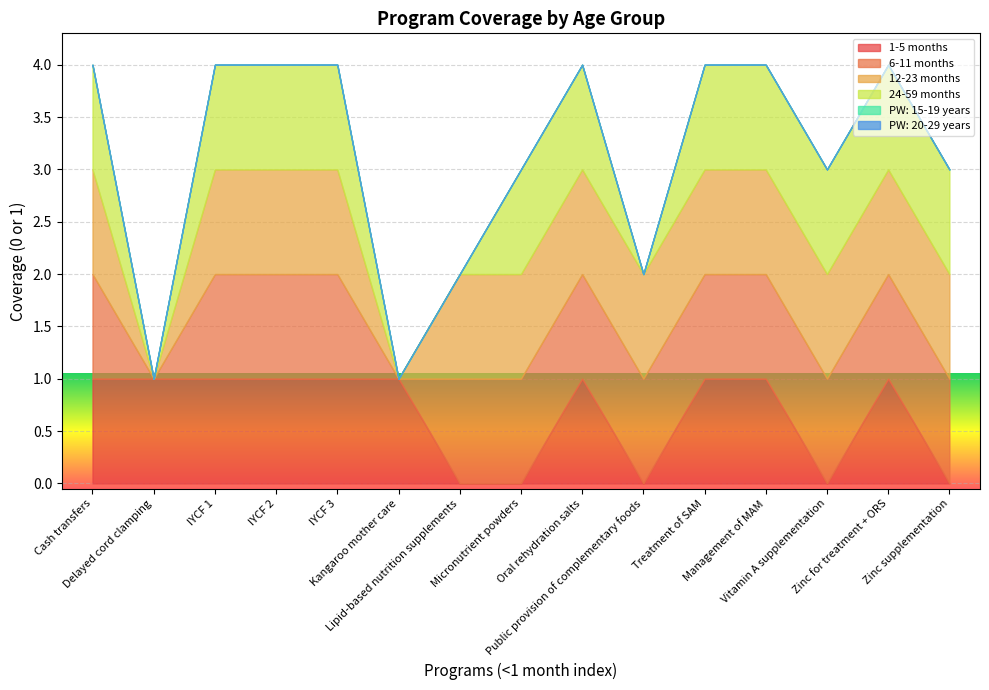

Reading left to right, transcribe all the data shown in this chart.

1-5 months: Cash transfers=1	Delayed cord clamping=1	IYCF 1=1	IYCF 2=1	IYCF 3=1	Kangaroo mother care=1	Lipid-based nutrition supplements=0	Micronutrient powders=0	Oral rehydration salts=1	Public provision of complementary foods=0	Treatment of SAM=1	Management of MAM=1	Vitamin A supplementation=0	Zinc for treatment + ORS=1	Zinc supplementation=0
6-11 months: Cash transfers=1	Delayed cord clamping=0	IYCF 1=1	IYCF 2=1	IYCF 3=1	Kangaroo mother care=0	Lipid-based nutrition supplements=1	Micronutrient powders=1	Oral rehydration salts=1	Public provision of complementary foods=1	Treatment of SAM=1	Management of MAM=1	Vitamin A supplementation=1	Zinc for treatment + ORS=1	Zinc supplementation=1
12-23 months: Cash transfers=1	Delayed cord clamping=0	IYCF 1=1	IYCF 2=1	IYCF 3=1	Kangaroo mother care=0	Lipid-based nutrition supplements=1	Micronutrient powders=1	Oral rehydration salts=1	Public provision of complementary foods=1	Treatment of SAM=1	Management of MAM=1	Vitamin A supplementation=1	Zinc for treatment + ORS=1	Zinc supplementation=1
24-59 months: Cash transfers=1	Delayed cord clamping=0	IYCF 1=1	IYCF 2=1	IYCF 3=1	Kangaroo mother care=0	Lipid-based nutrition supplements=0	Micronutrient powders=1	Oral rehydration salts=1	Public provision of complementary foods=0	Treatment of SAM=1	Management of MAM=1	Vitamin A supplementation=1	Zinc for treatment + ORS=1	Zinc supplementation=1
PW: 15-19 years: Cash transfers=0	Delayed cord clamping=0	IYCF 1=0	IYCF 2=0	IYCF 3=0	Kangaroo mother care=0	Lipid-based nutrition supplements=0	Micronutrient powders=0	Oral rehydration salts=0	Public provision of complementary foods=0	Treatment of SAM=0	Management of MAM=0	Vitamin A supplementation=0	Zinc for treatment + ORS=0	Zinc supplementation=0
PW: 20-29 years: Cash transfers=0	Delayed cord clamping=0	IYCF 1=0	IYCF 2=0	IYCF 3=0	Kangaroo mother care=0	Lipid-based nutrition supplements=0	Micronutrient powders=0	Oral rehydration salts=0	Public provision of complementary foods=0	Treatment of SAM=0	Management of MAM=0	Vitamin A supplementation=0	Zinc for treatment + ORS=0	Zinc supplementation=0